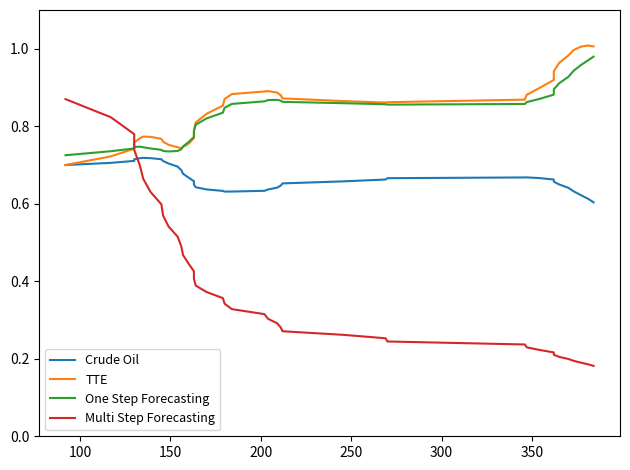

What is the difference between the second highest and second lowest values in the Crude Oil series?

0.1